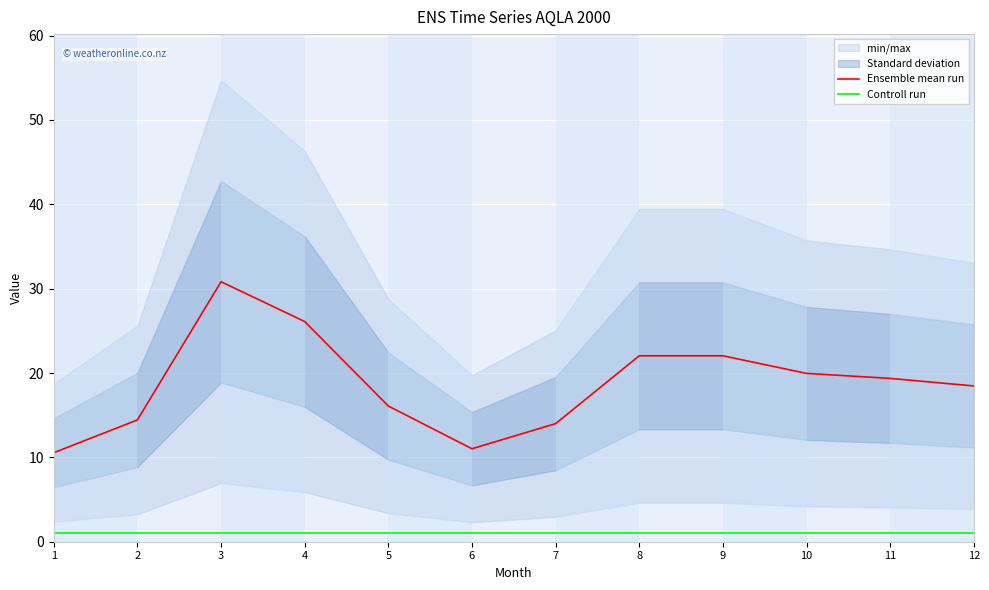

How many data points in Ensemble mean run are above 19?

6